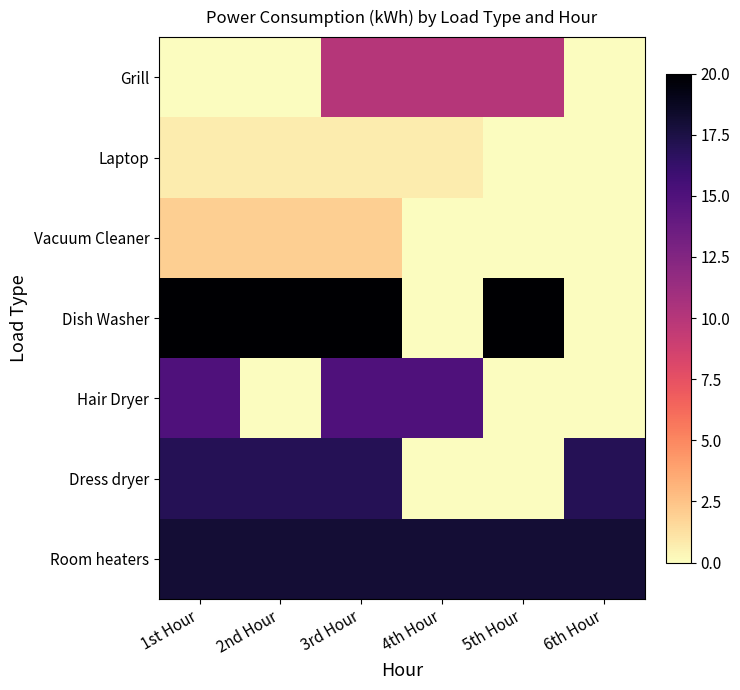

At which category is the sum across all series the highest?

3rd Hour